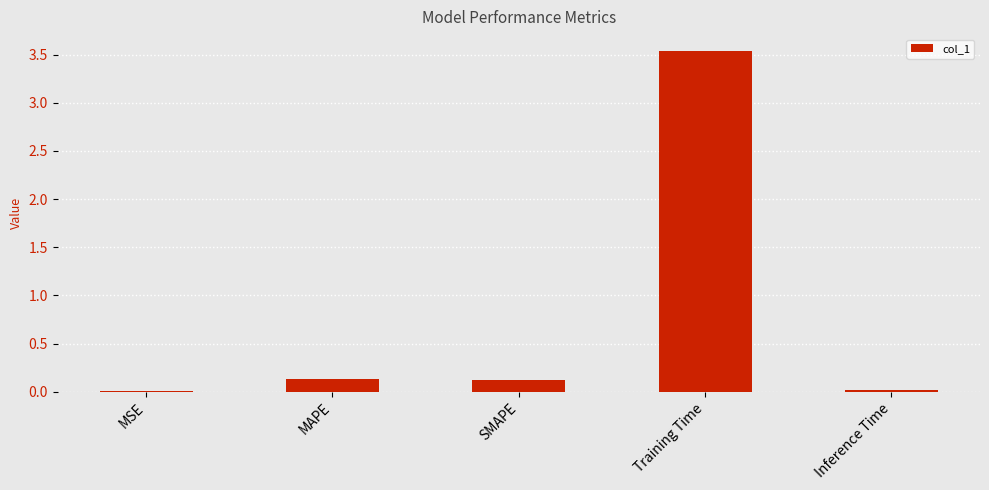

What is the change in value from MAPE to Training Time?

+3.4